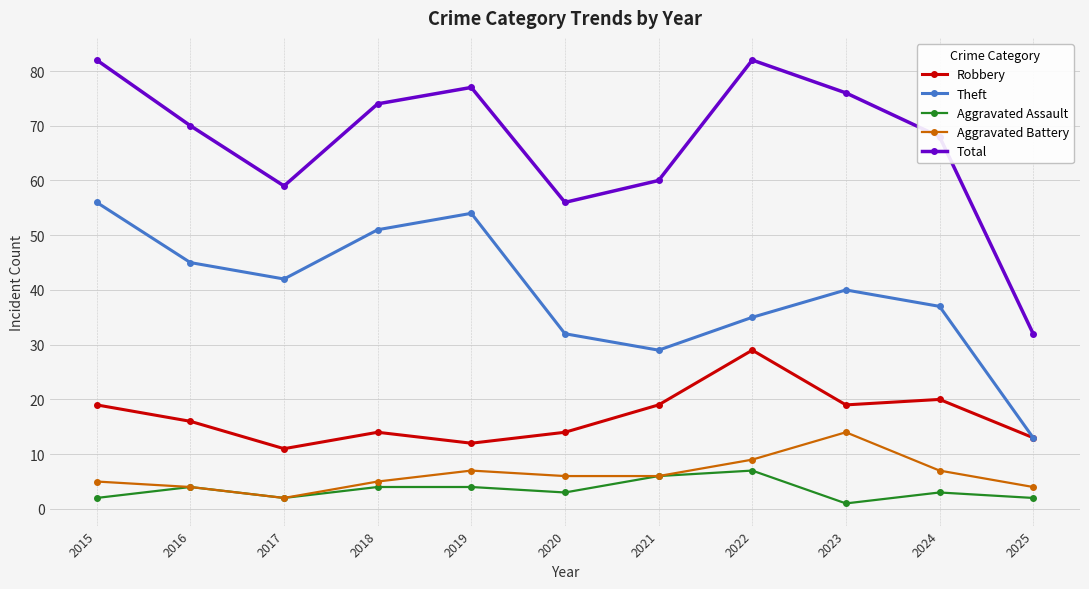

Reading left to right, transcribe all the data shown in this chart.

Robbery: 19	16	11	14	12	14	19	29	19	20	13
Theft: 56	45	42	51	54	32	29	35	40	37	13
Aggravated Assault: 2	4	2	4	4	3	6	7	1	3	2
Aggravated Battery: 5	4	2	5	7	6	6	9	14	7	4
Total: 82	70	59	74	77	56	60	82	76	68	32